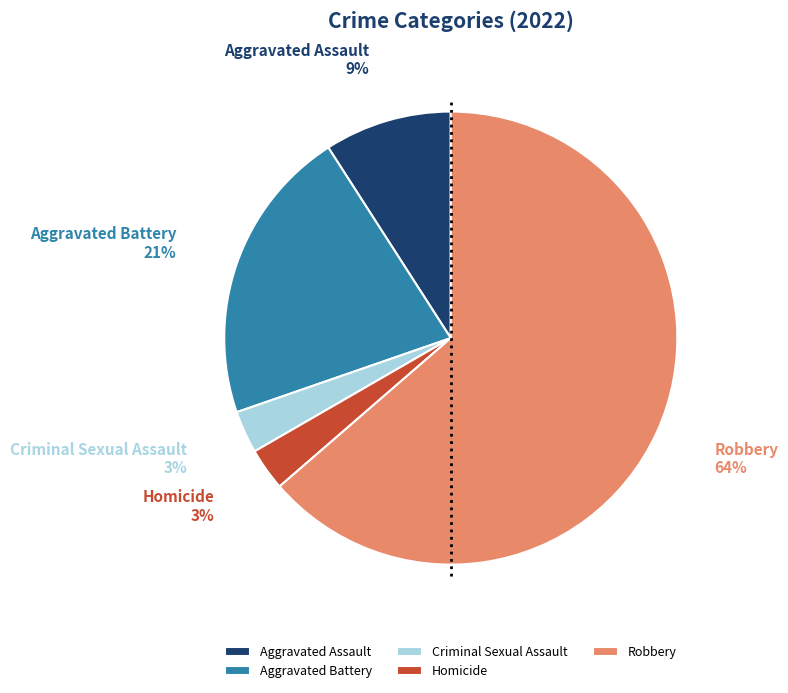

What is the ratio of the value at Aggravated Assault to the value at Criminal Sexual Assault?

3.0